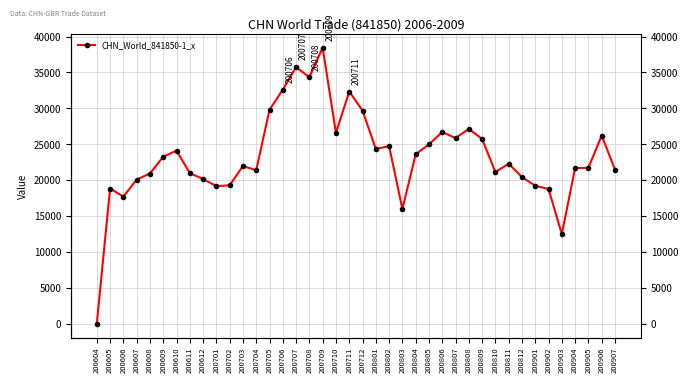

Does the chart display data point markers on the line(s)?

Yes